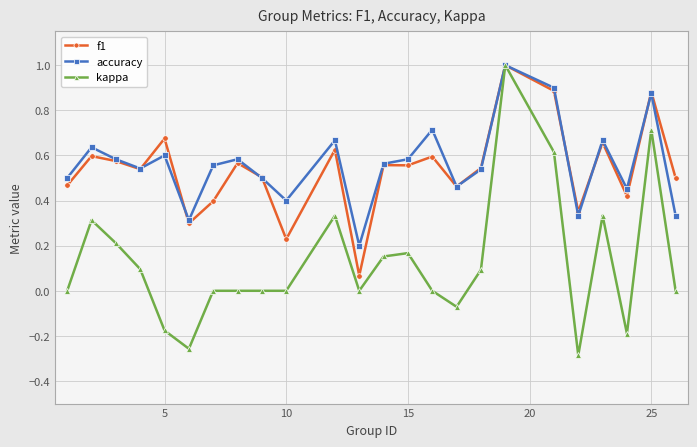

True or false: f1 has more than 0 interior local peaks.

True